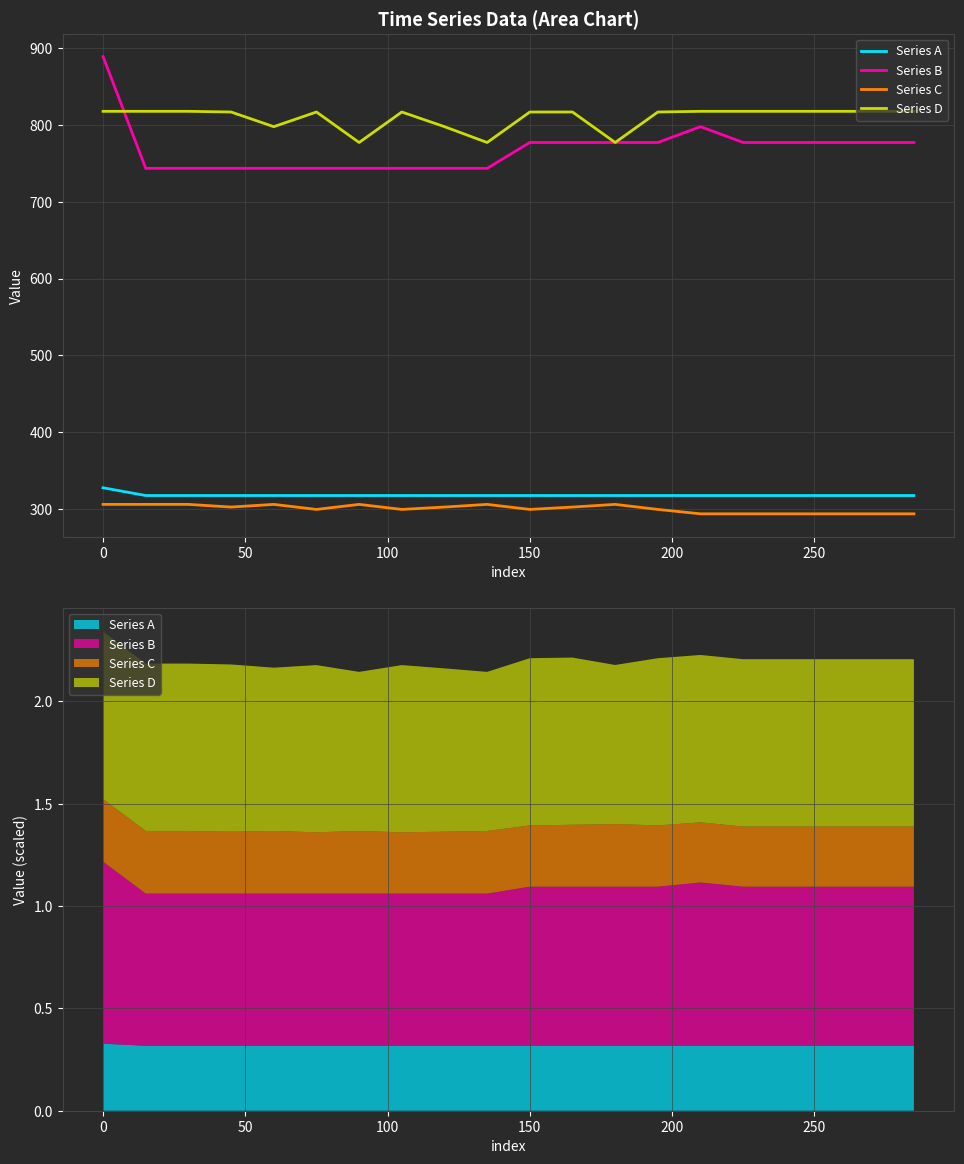

How many lines are shown in the chart?

4